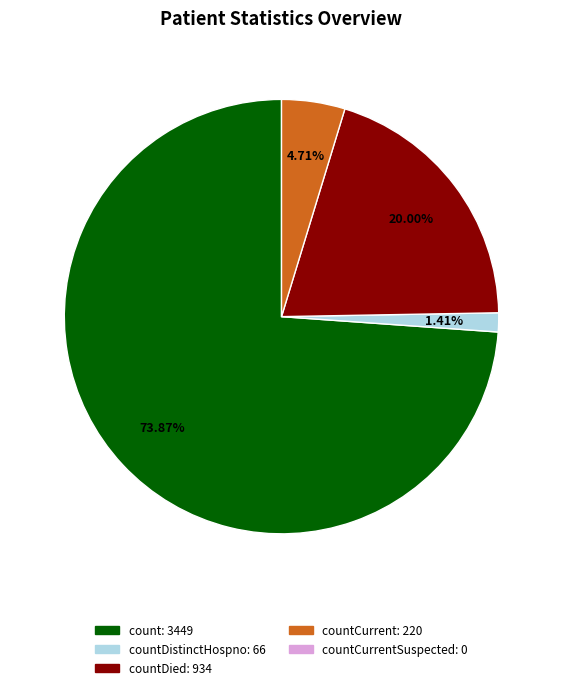

To the nearest percent, what is the average slice percentage?

25%